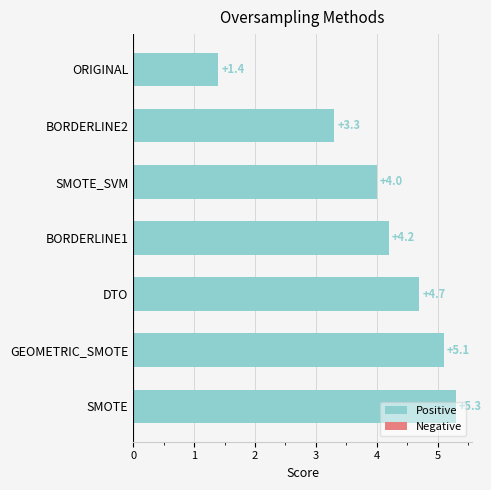

True or false: the data shows 7.1 at SMOTE_SVM.

False